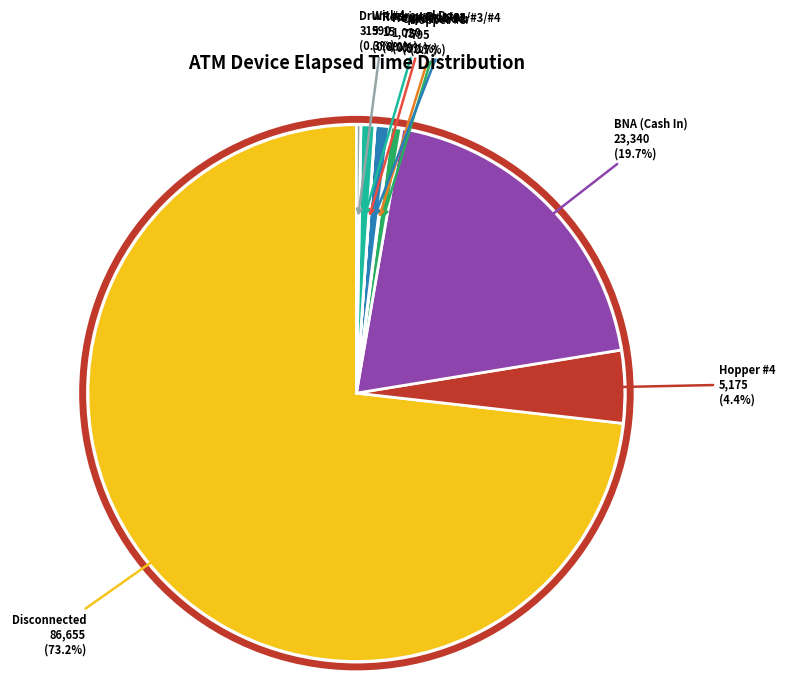

Which category has the biggest portion of the pie?

Disconnected